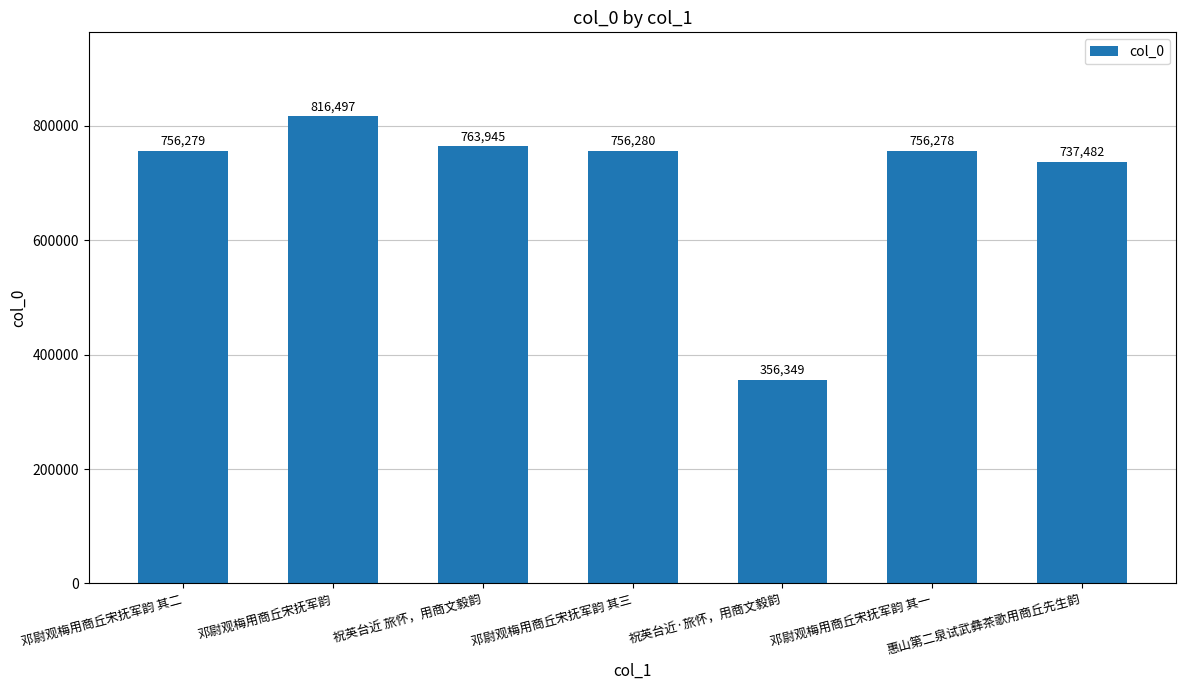

How many data points are less than 756279?

3